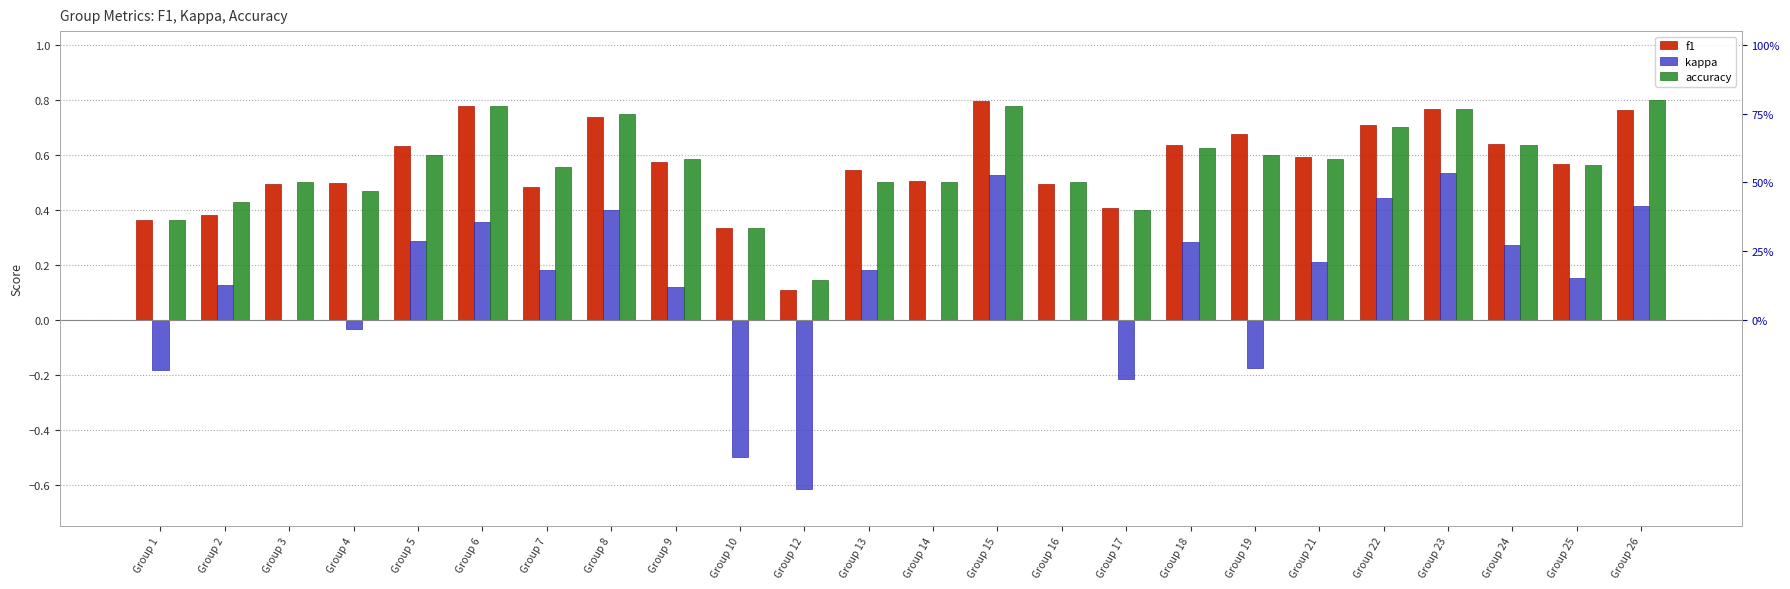

Which series changed the most between Group 9 and Group 12?

kappa